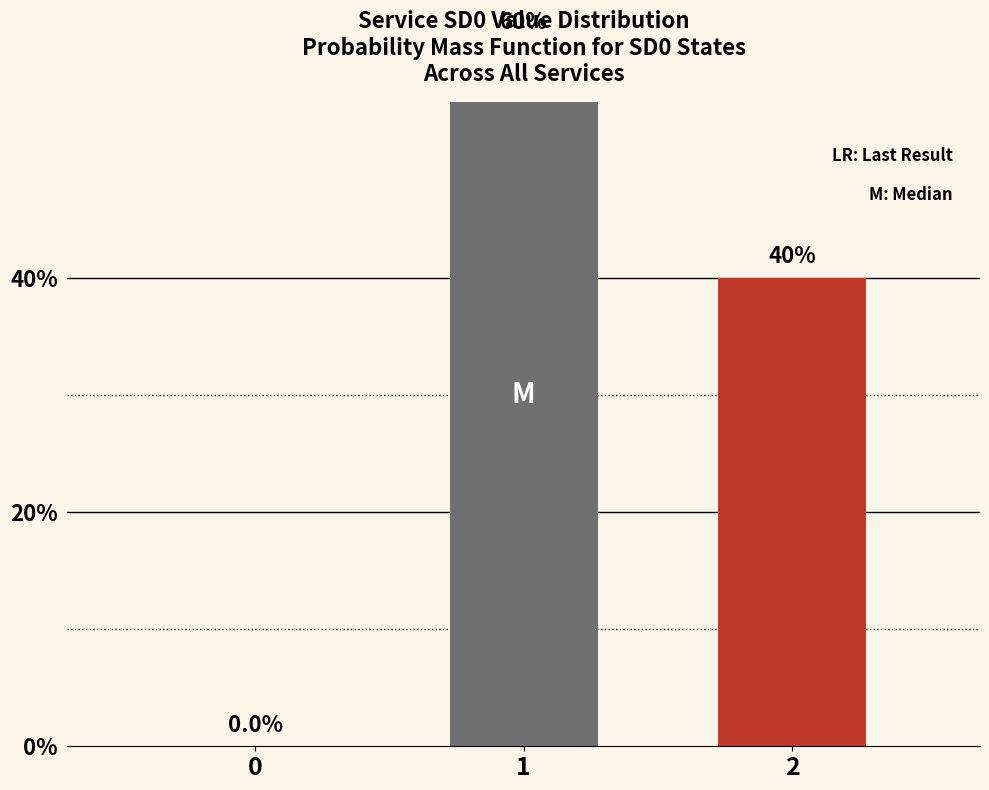

Rank the categories by value from lowest to highest.

0, 2, 1